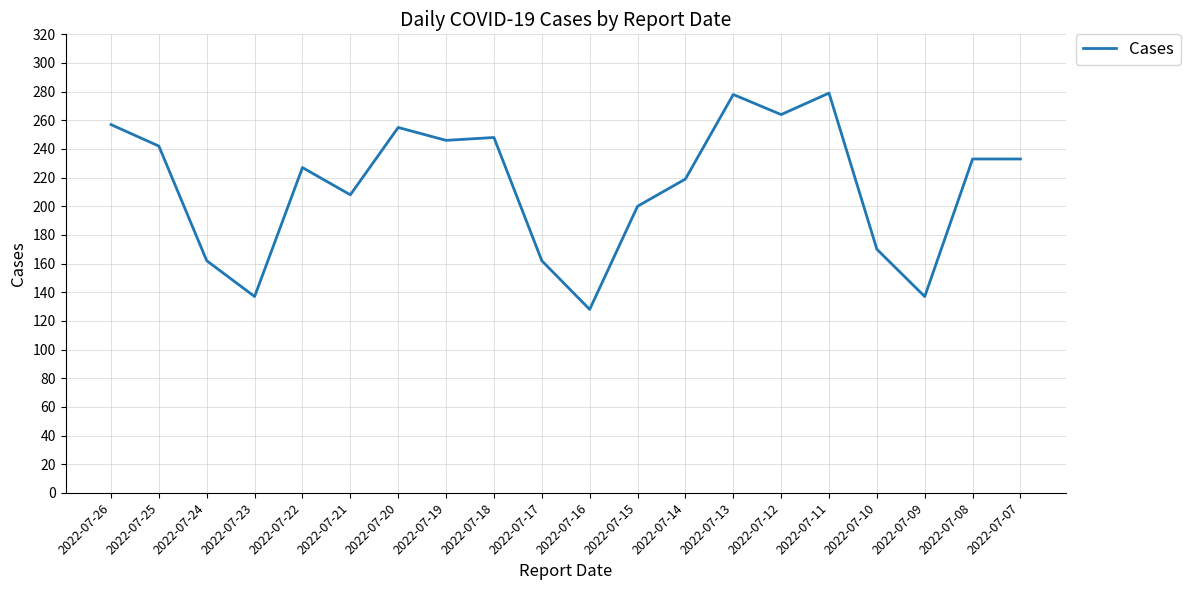

Does the chart display data point markers on the line(s)?

No